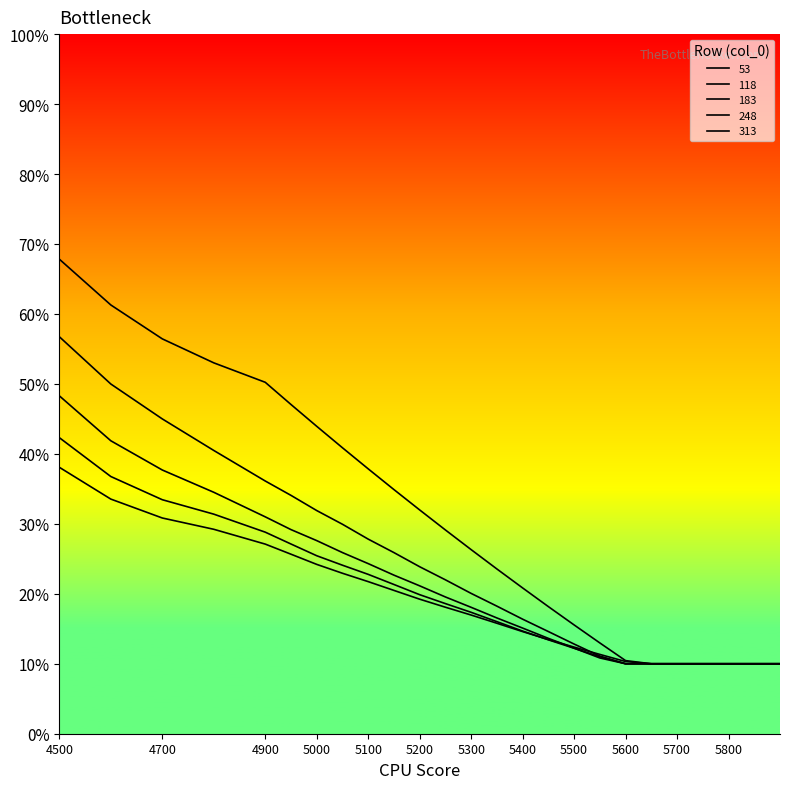

Reading left to right, transcribe all the data shown in this chart.

53: 4500=0.7	4600=0.6	4700=0.6	4800=0.5	4900=0.5	4950=0.5	5000=0.4	5050=0.4	5100=0.4	5150=0.3	5200=0.3	5250=0.3	5300=0.3	5350=0.2	5400=0.2	5450=0.2	5500=0.2	5550=0.1	5600=0.1	5650=0.1	5700=0.1	5750=0.1	5800=0.1	5900=0.1
118: 4500=0.6	4600=0.5	4700=0.4	4800=0.4	4900=0.4	4950=0.3	5000=0.3	5050=0.3	5100=0.3	5150=0.3	5200=0.2	5250=0.2	5300=0.2	5350=0.2	5400=0.2	5450=0.1	5500=0.1	5550=0.1	5600=0.1	5650=0.1	5700=0.1	5750=0.1	5800=0.1	5900=0.1
183: 4500=0.5	4600=0.4	4700=0.4	4800=0.3	4900=0.3	4950=0.3	5000=0.3	5050=0.3	5100=0.2	5150=0.2	5200=0.2	5250=0.2	5300=0.2	5350=0.2	5400=0.2	5450=0.1	5500=0.1	5550=0.1	5600=0.1	5650=0.1	5700=0.1	5750=0.1	5800=0.1	5900=0.1
248: 4500=0.4	4600=0.4	4700=0.3	4800=0.3	4900=0.3	4950=0.3	5000=0.3	5050=0.2	5100=0.2	5150=0.2	5200=0.2	5250=0.2	5300=0.2	5350=0.2	5400=0.1	5450=0.1	5500=0.1	5550=0.1	5600=0.1	5650=0.1	5700=0.1	5750=0.1	5800=0.1	5900=0.1
313: 4500=0.4	4600=0.3	4700=0.3	4800=0.3	4900=0.3	4950=0.3	5000=0.2	5050=0.2	5100=0.2	5150=0.2	5200=0.2	5250=0.2	5300=0.2	5350=0.2	5400=0.1	5450=0.1	5500=0.1	5550=0.1	5600=0.1	5650=0.1	5700=0.1	5750=0.1	5800=0.1	5900=0.1